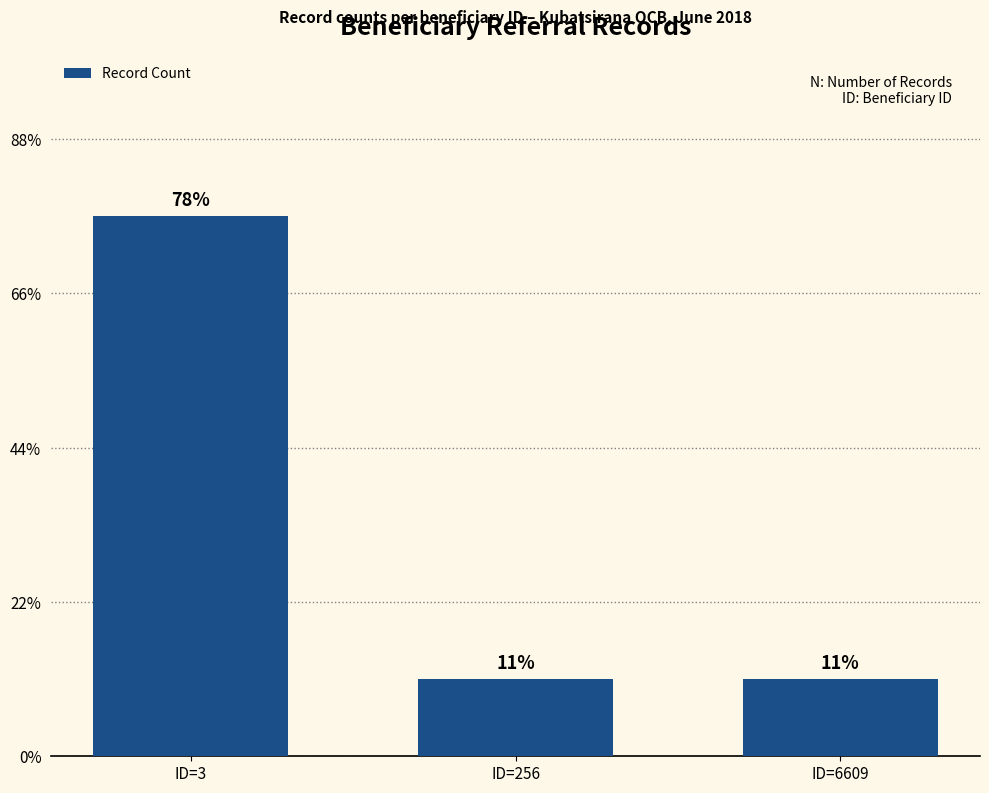

Which category has the highest value across all series?

ID=3